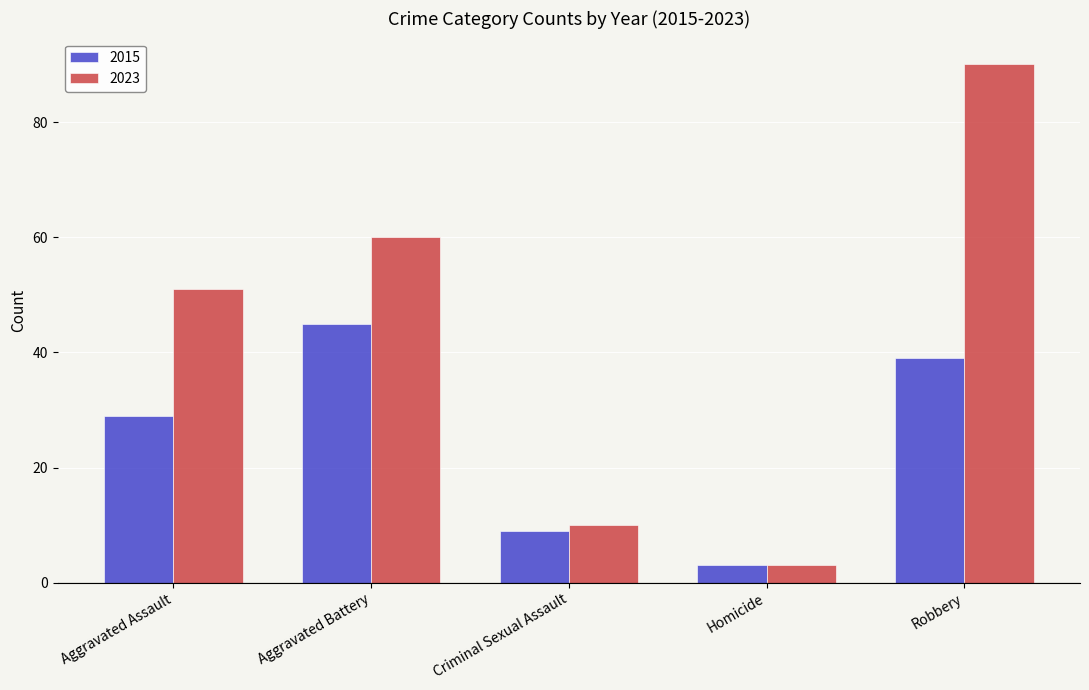

Reading left to right, what are all the values shown in this chart?

2015: Aggravated Assault=29	Aggravated Battery=45	Criminal Sexual Assault=9	Homicide=3	Robbery=39
2023: Aggravated Assault=51	Aggravated Battery=60	Criminal Sexual Assault=10	Homicide=3	Robbery=90